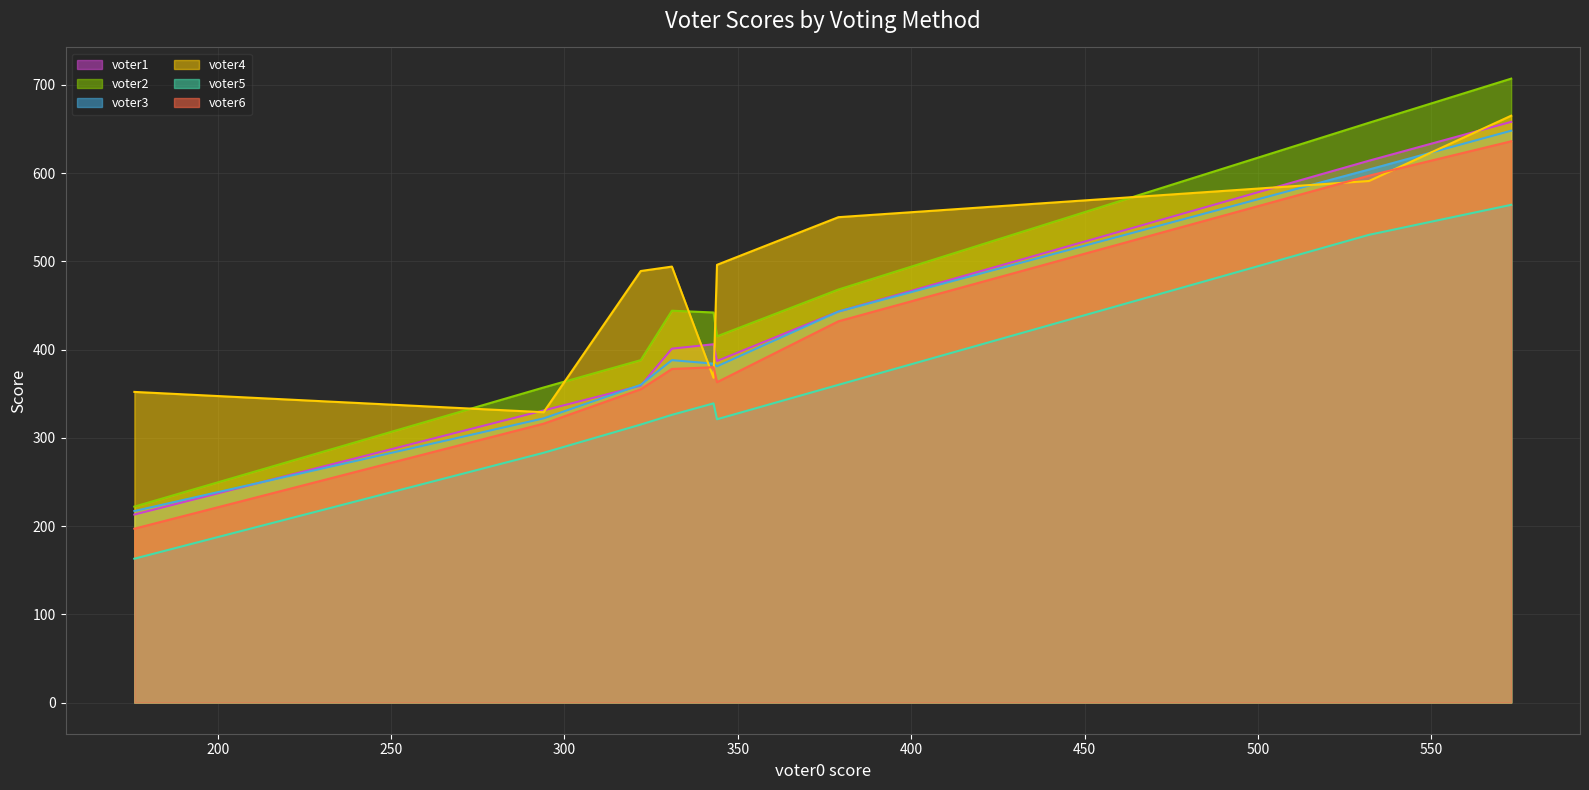

Which series ends up on top after the final intersection of voter6 and voter4?

voter4